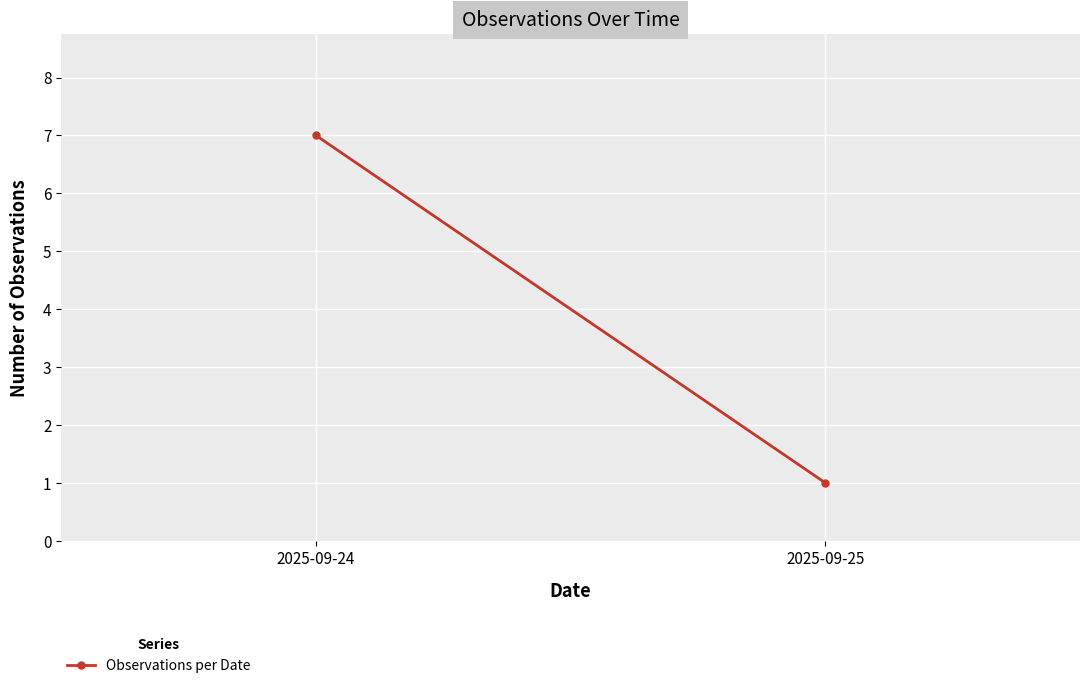

How many lines are shown in the chart?

1